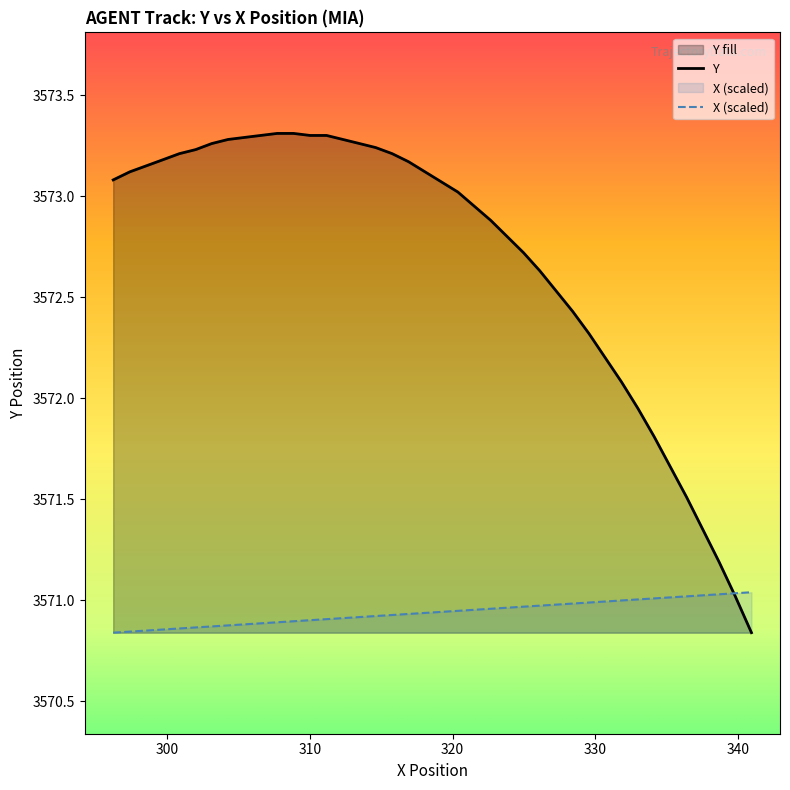

Reading right to left, what are all the values shown in this chart?

X: 91.9=3571.0	91.8=3571.0	91.7=3571.0	91.6=3571.0	91.5=3571.0	91.4=3571.0	91.3=3571.0	91.2=3571.0	91.1=3571.0	91.0=3571.0	90.9=3571.0	90.8=3571.0	90.7=3571.0	90.6=3571.0	90.5=3571.0	90.4=3571.0	90.3=3571.0	90.2=3571.0	90.1=3570.9	90.0=3570.9	89.9=3570.9	89.8=3570.9	89.7=3570.9	89.6=3570.9	89.5=3570.9	89.4=3570.9	89.3=3570.9	89.2=3570.9	89.1=3570.9	89.0=3570.9	88.9=3570.9	88.8=3570.9	88.7=3570.9	88.6=3570.9	88.5=3570.9	88.4=3570.9	88.3=3570.9	88.2=3570.9	88.1=3570.8	88.0=3570.8
Y: 91.9=3570.8	91.8=3571.0	91.7=3571.2	91.6=3571.3	91.5=3571.5	91.4=3571.7	91.3=3571.8	91.2=3571.9	91.1=3572.1	91.0=3572.2	90.9=3572.3	90.8=3572.4	90.7=3572.5	90.6=3572.6	90.5=3572.7	90.4=3572.8	90.3=3572.9	90.2=3572.9	90.1=3573.0	90.0=3573.1	89.9=3573.1	89.8=3573.2	89.7=3573.2	89.6=3573.2	89.5=3573.3	89.4=3573.3	89.3=3573.3	89.2=3573.3	89.1=3573.3	89.0=3573.3	88.9=3573.3	88.8=3573.3	88.7=3573.3	88.6=3573.3	88.5=3573.2	88.4=3573.2	88.3=3573.2	88.2=3573.2	88.1=3573.1	88.0=3573.1